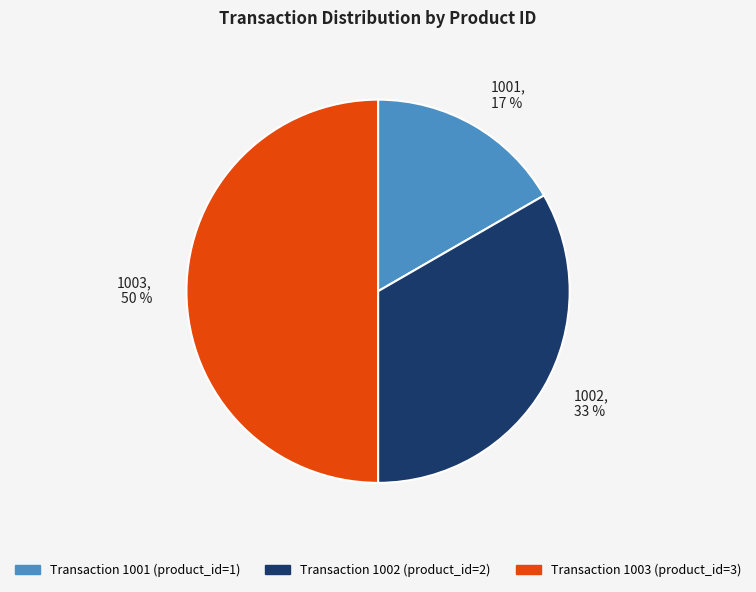

What percentage is the 1002 slice, to the nearest percent?

33%